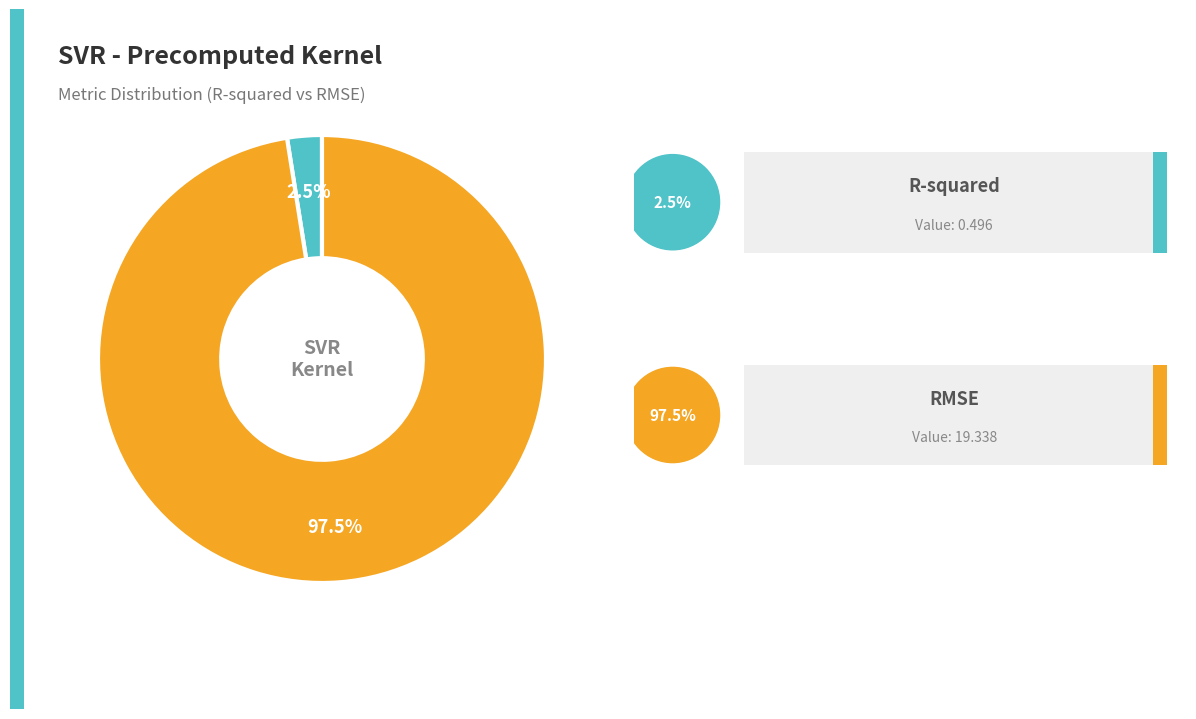

Is there a majority slice in this chart?

Yes